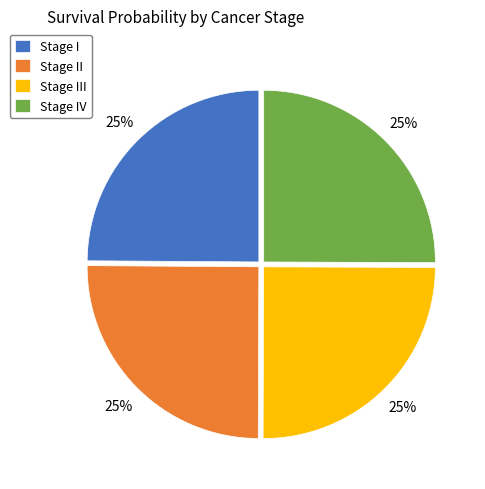

To the nearest percent, what percentage of the pie is Stage III?

25%